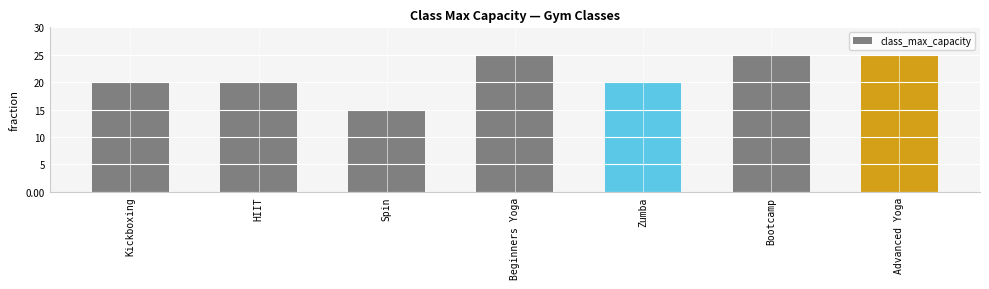

What is the average value?

21